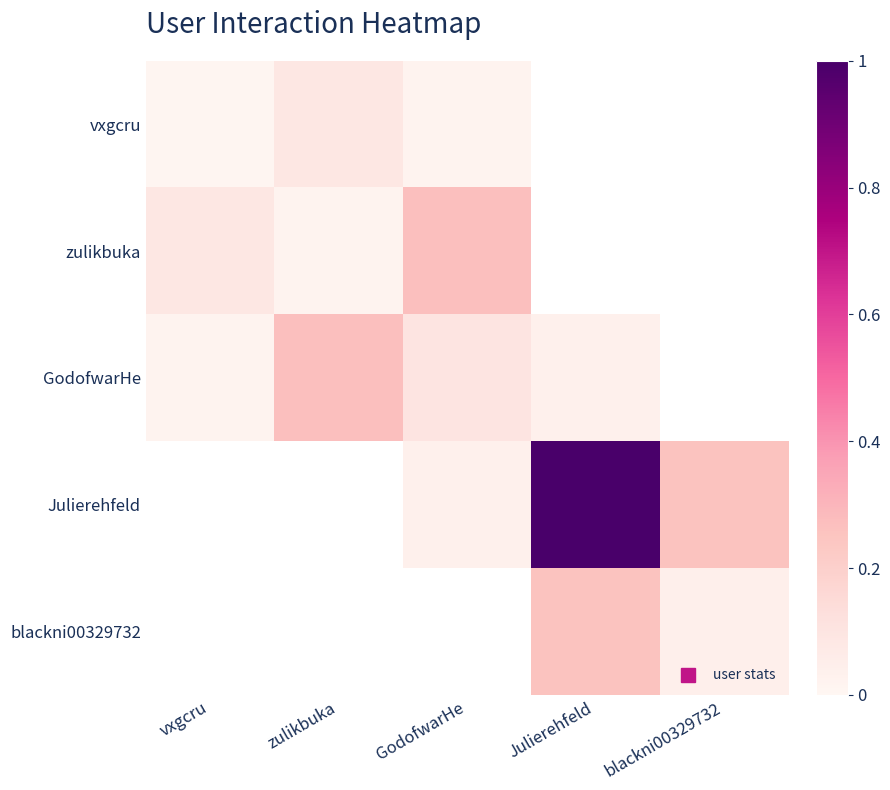

Between zulikbuka and Julierehfeld, which is larger?

zulikbuka